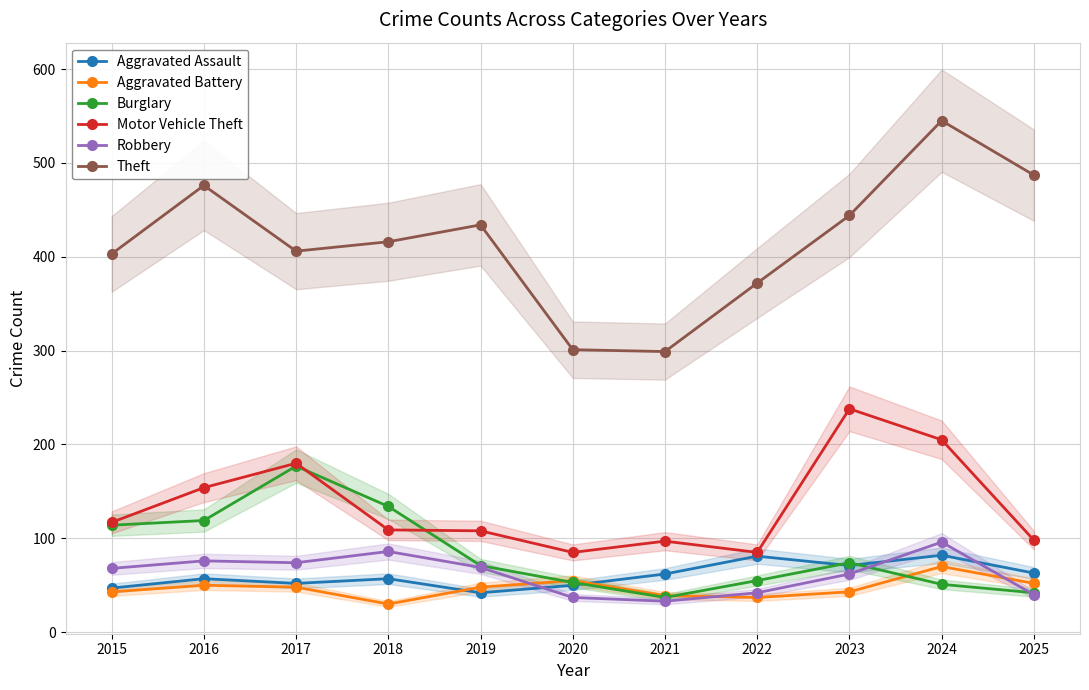

List the series in order of their peak value, lowest first.

Aggravated Battery, Aggravated Assault, Robbery, Burglary, Motor Vehicle Theft, Theft